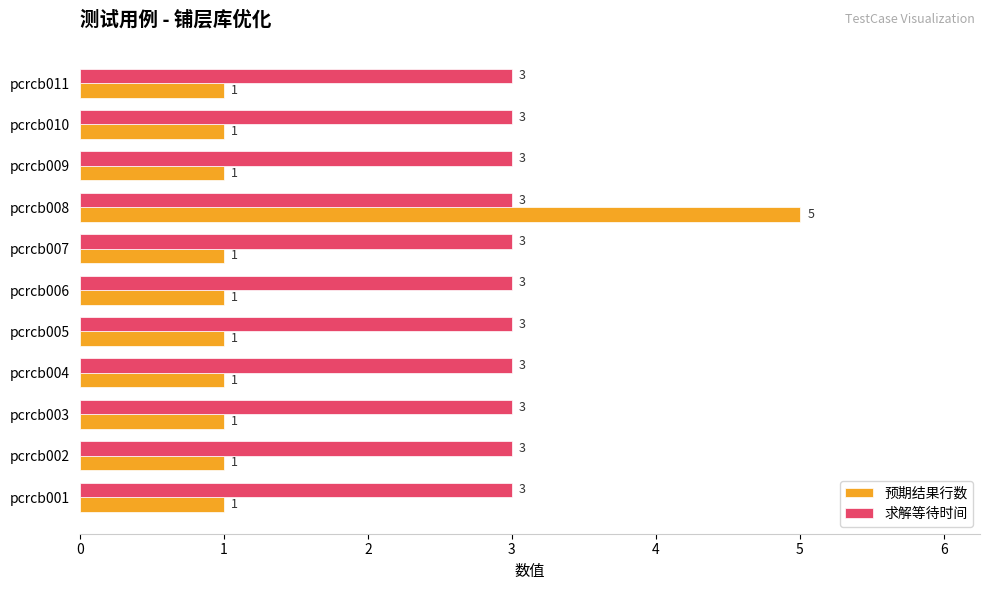

Read the 求解等待时间 value at pcrcb007.

3